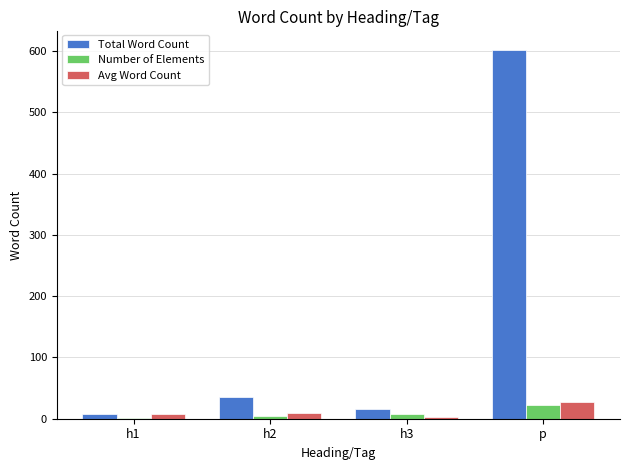

At which label does Total Word Count reach its peak?

p